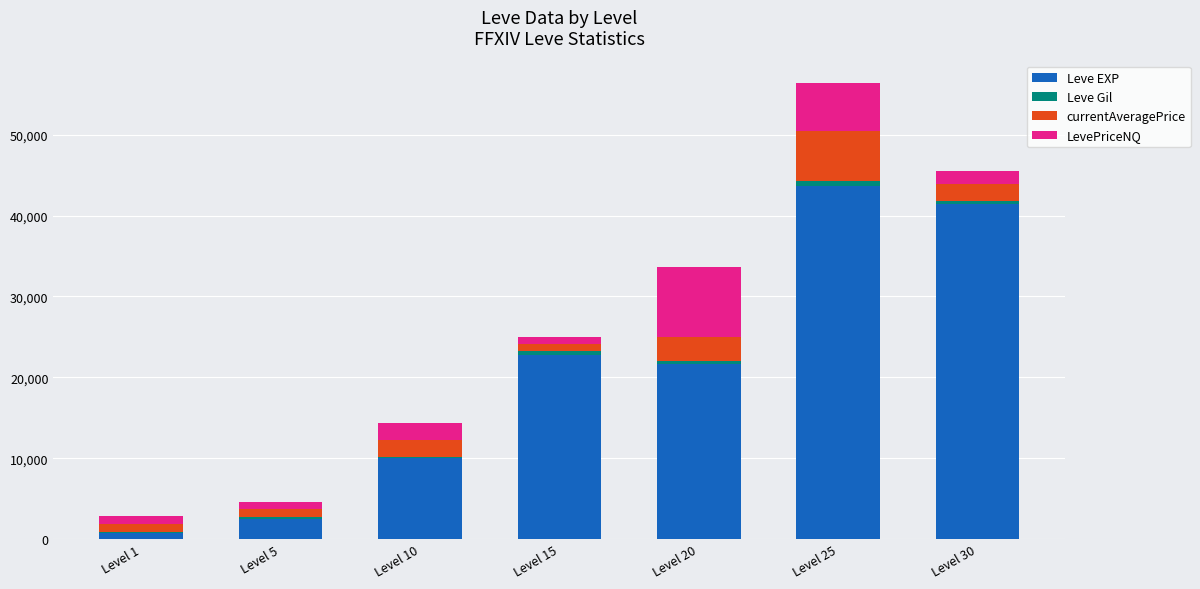

What is the sum of all Leve EXP values?

142680